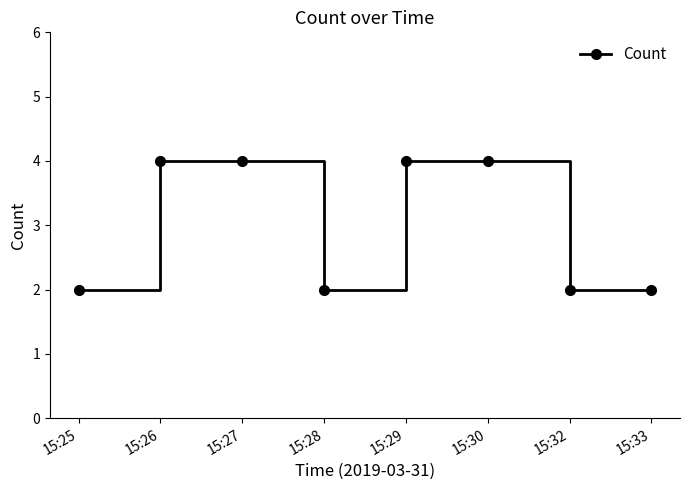

What is the ratio of the value at 15:26 to the value at 15:30?

1.0